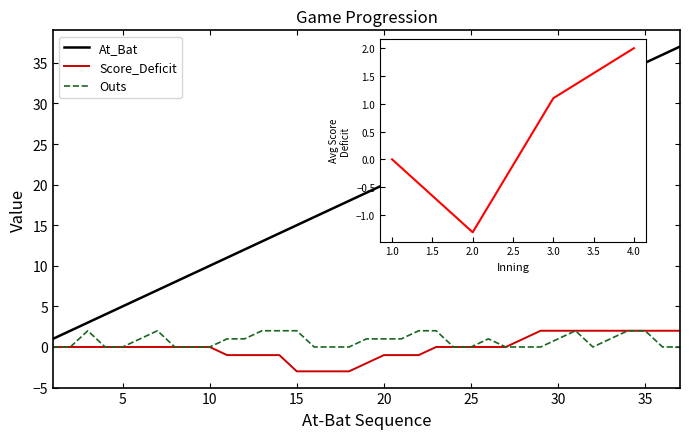

How many series are shown in this chart?

3